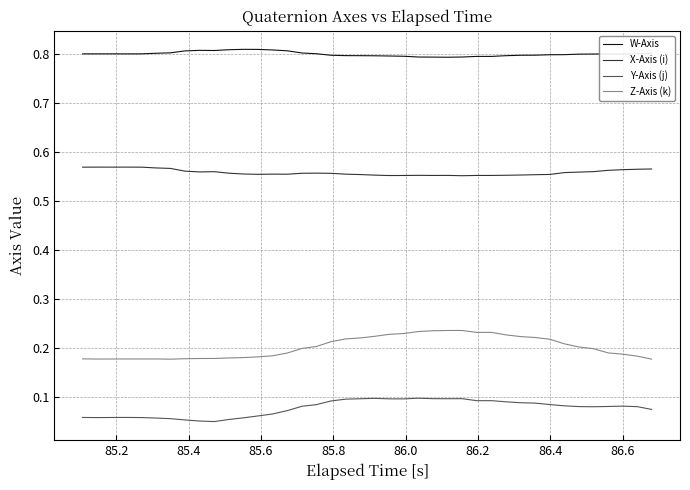

Rank the series by their maximum value, from highest to lowest.

W-Axis, X-Axis (i), Z-Axis (k), Y-Axis (j)